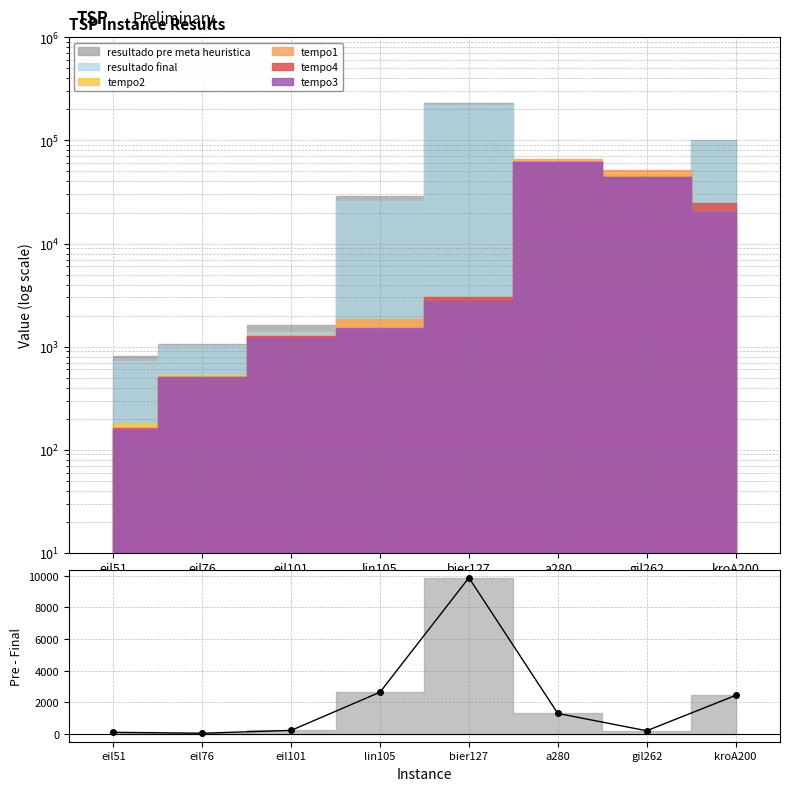

Reading left to right, transcribe all the data shown in this chart.

eil51=98	eil76=43	eil101=222	lin105=2637	bier127=9869	a280=1295	gil262=199	kroA200=2432